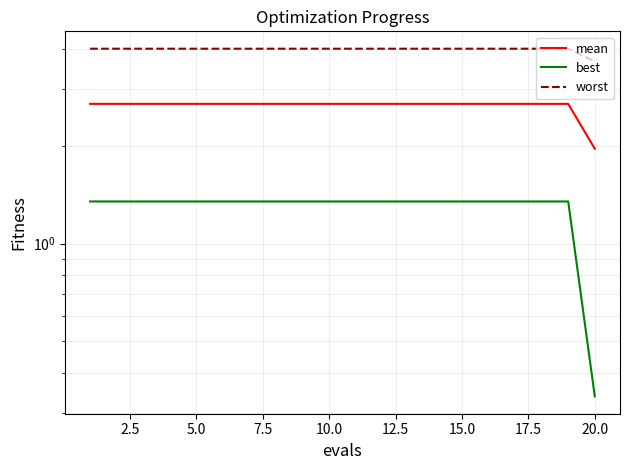

Count the number of data series in this chart.

3